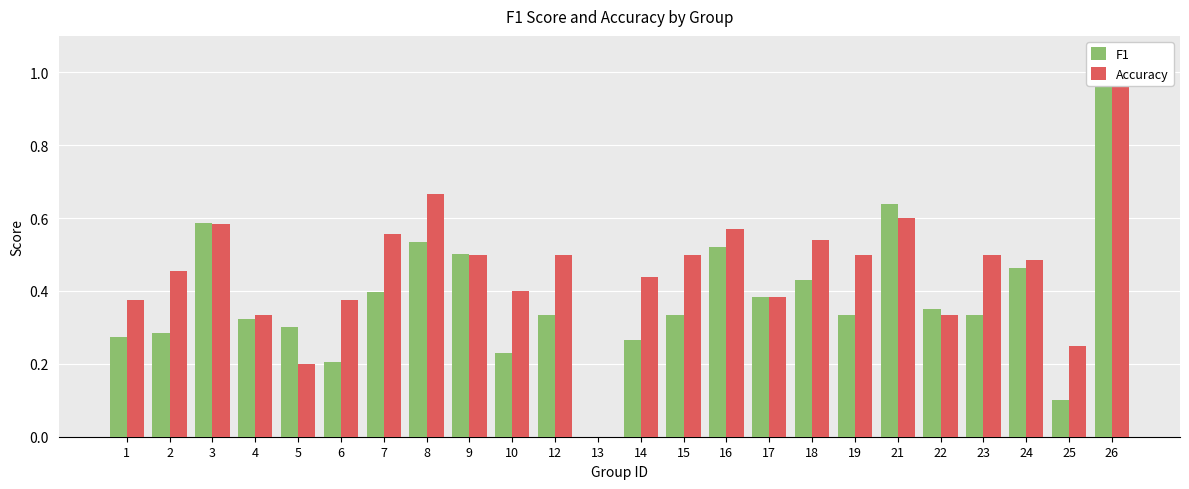

How many bars are there in total?

48